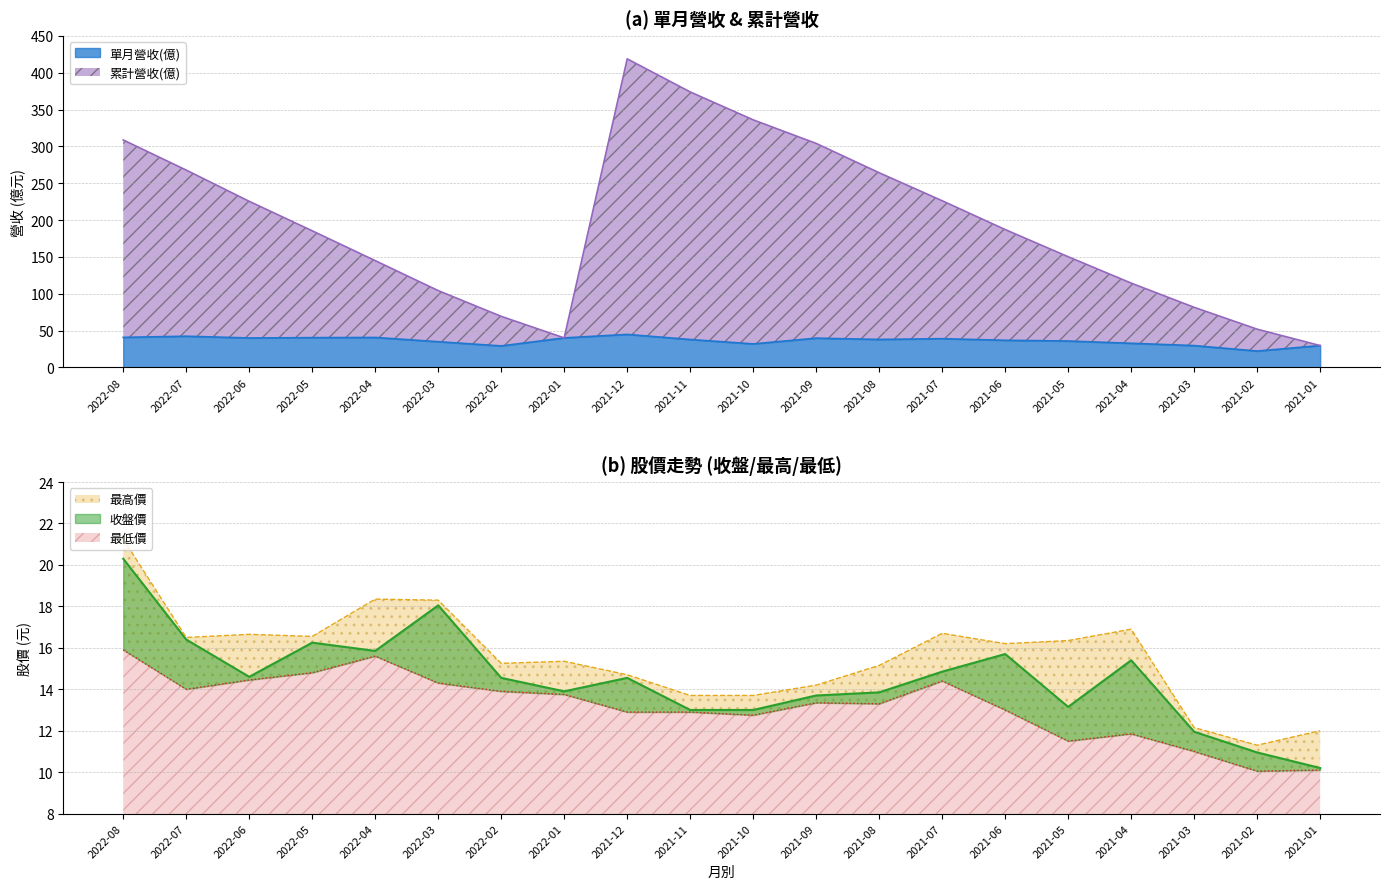

What position from the left is 2021-03?

18